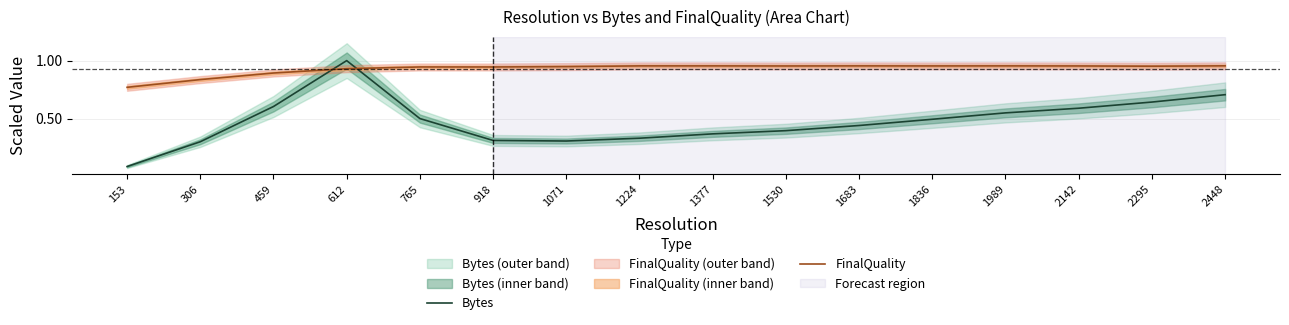

Rank the categories by FinalQuality value from highest to lowest.

2448, 1683, 1989, 1377, 1224, 1836, 2142, 1530, 2295, 1071, 765, 918, 612, 459, 306, 153